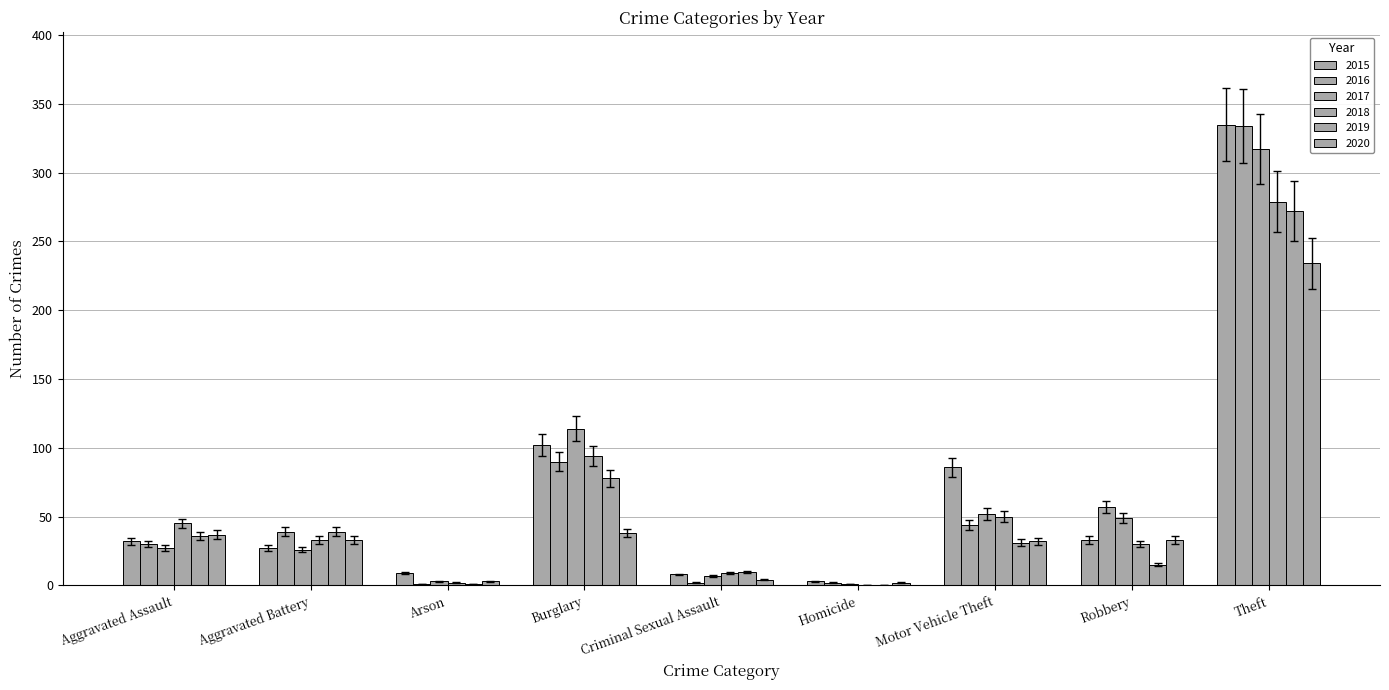

How many groups of bars are there?

9